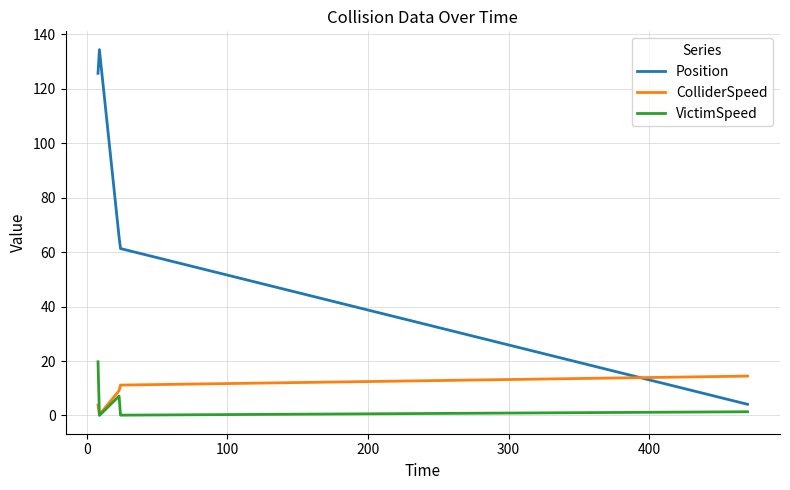

Which series has the largest total across all categories?

Position